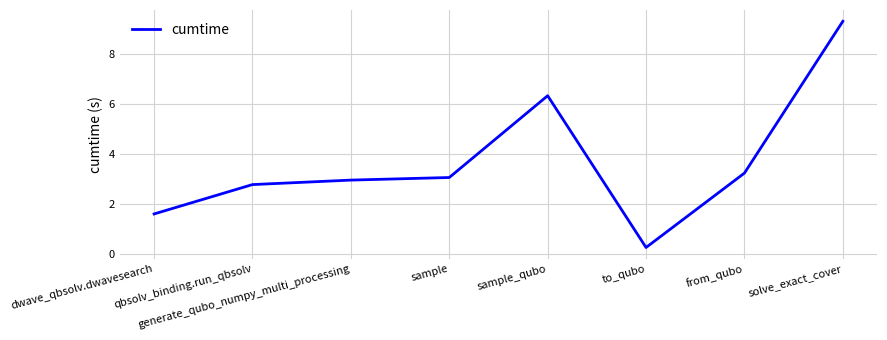

Rank the categories by value from highest to lowest.

solve_exact_cover, sample_qubo, from_qubo, sample, generate_qubo_numpy_multi_processing, qbsolv_binding.run_qbsolv, dwave_qbsolv.dwavesearch, to_qubo